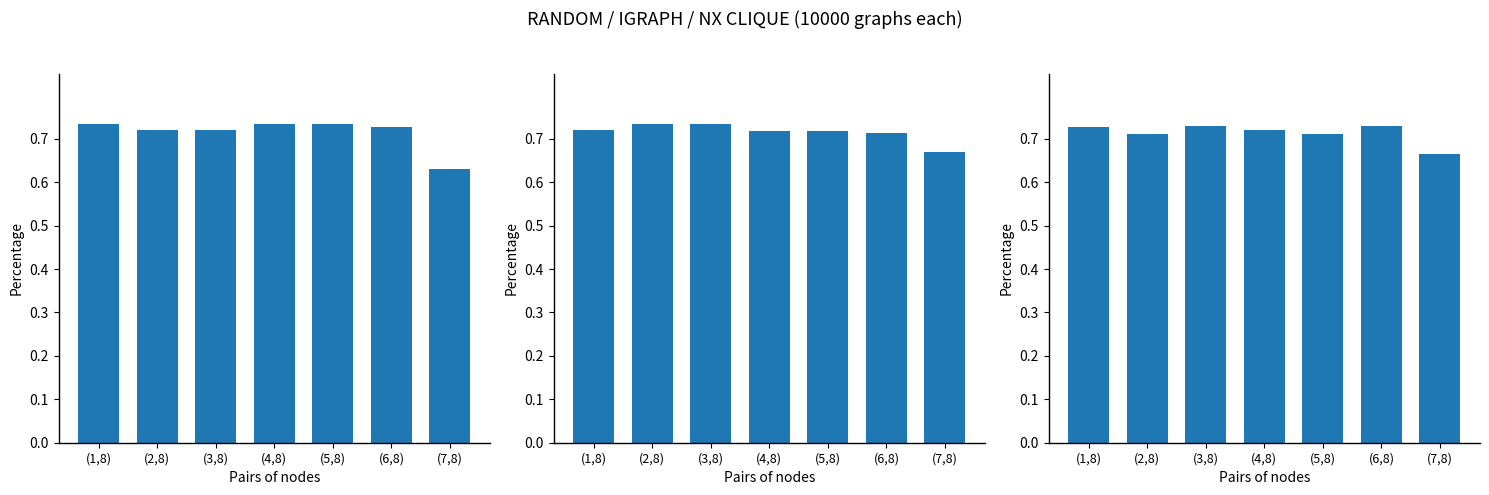

What value does the Counterfactual series have at (5,8)?

0.7